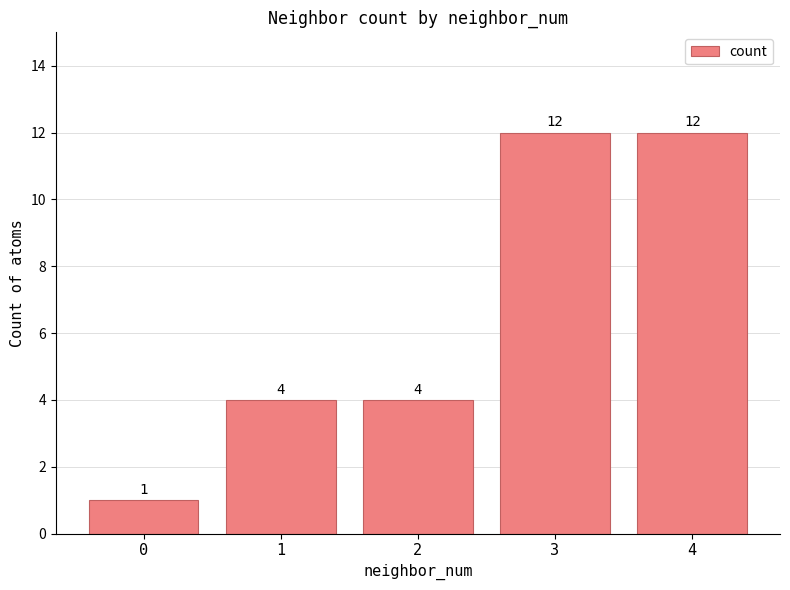

The chart shows a value of 7 at 1. True or false?

False